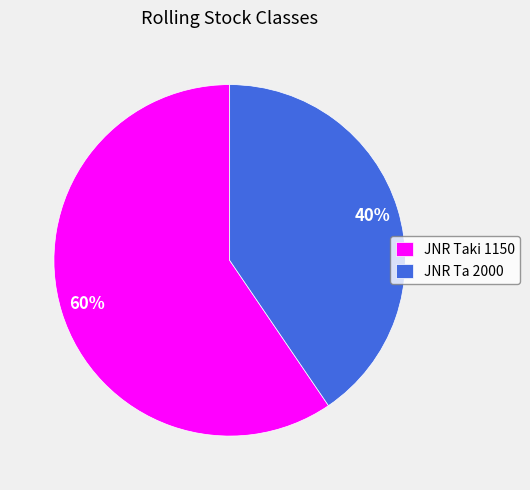

How many segments does this pie chart have?

2